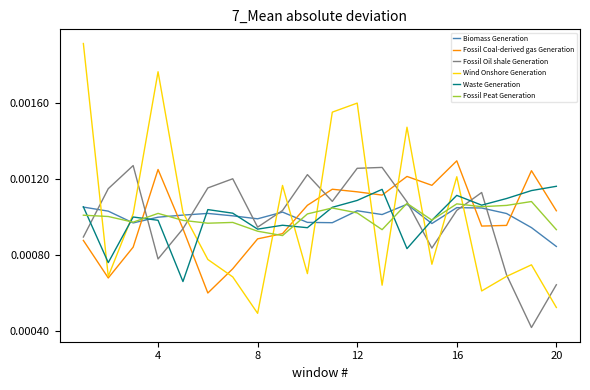

What are all the series names shown in the legend?

Biomass Generation, Fossil Coal-derived gas Generation, Fossil Oil shale Generation, Wind Onshore Generation, Waste Generation, Fossil Peat Generation